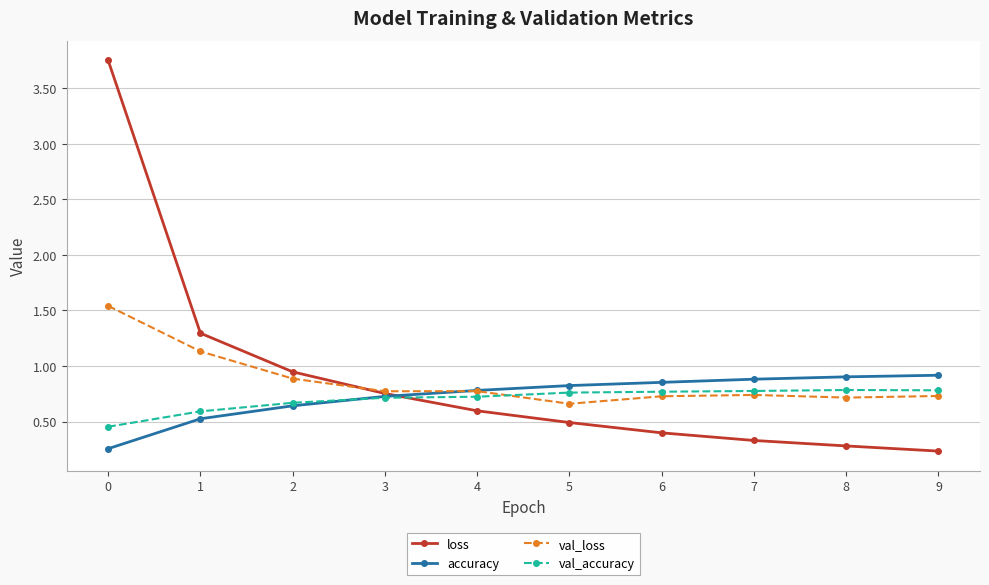

What are all the series names shown in the legend?

loss, accuracy, val_loss, val_accuracy